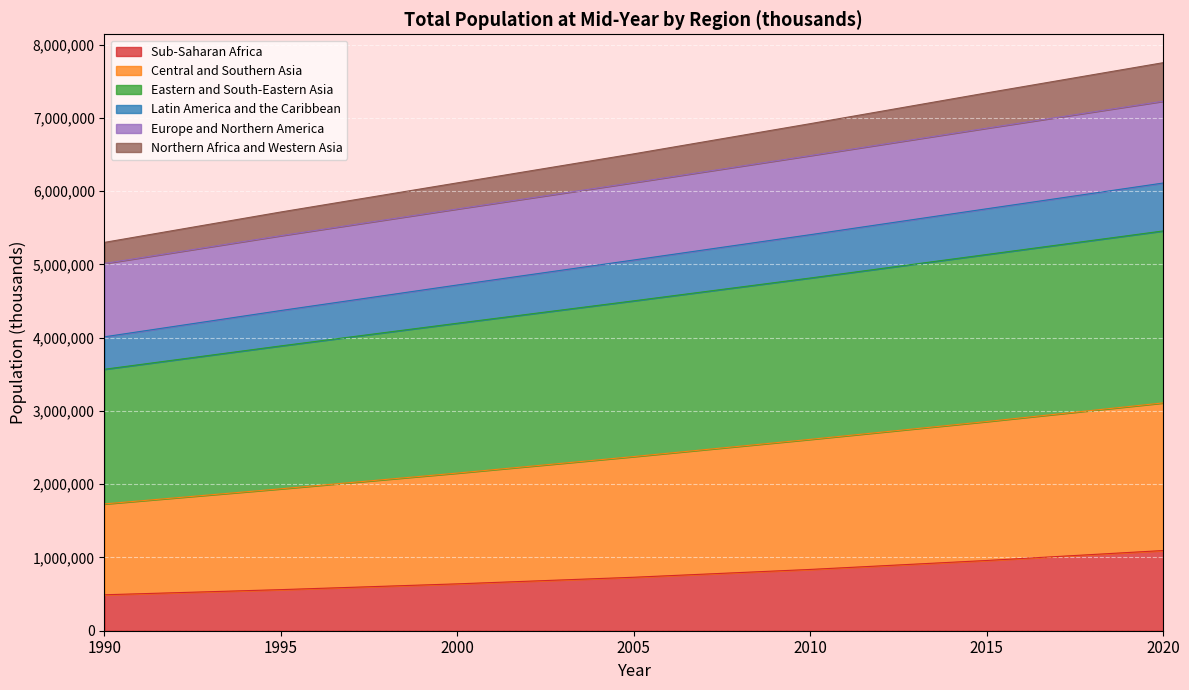

Count the number of data series in this chart.

6